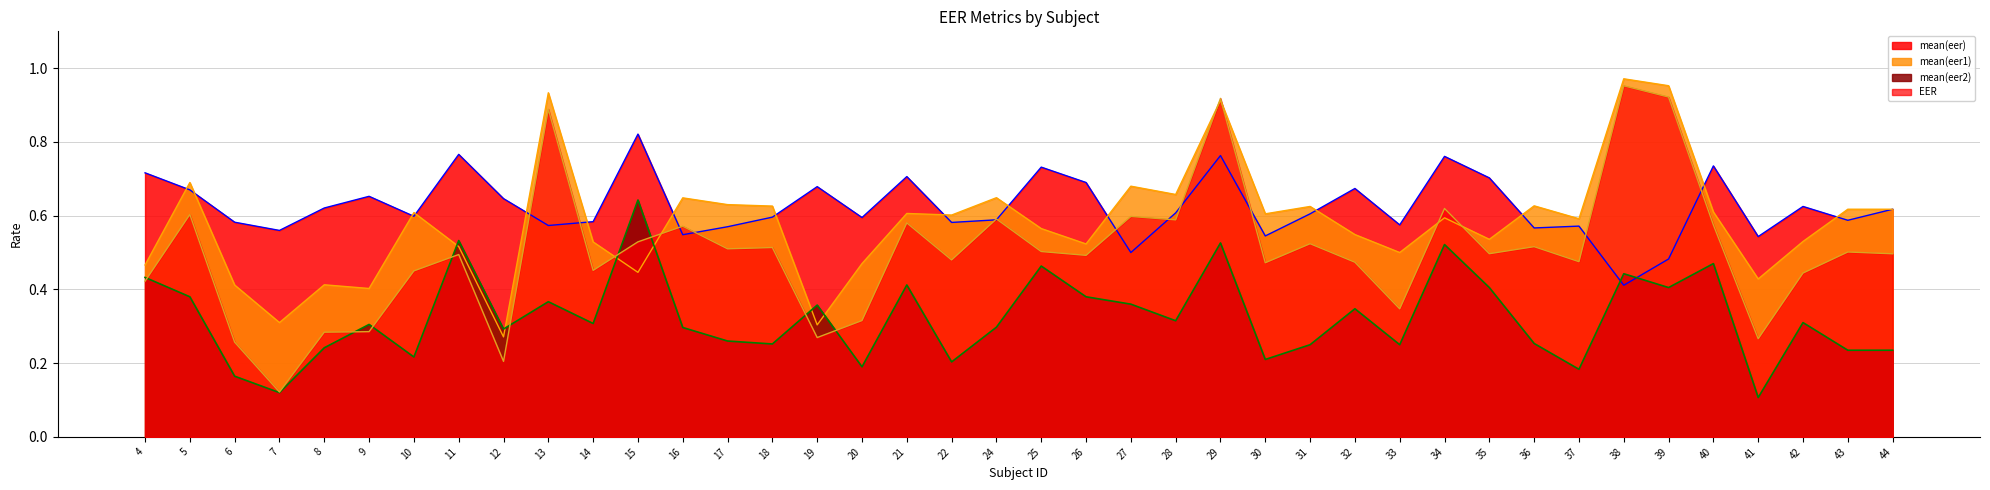

Reading left to right, list all the values displayed in this chart.

mean(eer): 0.7	0.7	0.6	0.6	0.6	0.7	0.6	0.8	0.6	0.6	0.6	0.8	0.5	0.6	0.6	0.7	0.6	0.7	0.6	0.6	0.7	0.7	0.5	0.6	0.8	0.5	0.6	0.7	0.6	0.8	0.7	0.6	0.6	0.4	0.5	0.7	0.5	0.6	0.6	0.6
mean(eer1): 0.5	0.7	0.4	0.3	0.4	0.4	0.6	0.5	0.3	0.9	0.5	0.4	0.6	0.6	0.6	0.3	0.5	0.6	0.6	0.6	0.6	0.5	0.7	0.7	0.9	0.6	0.6	0.5	0.5	0.6	0.5	0.6	0.6	1.0	1.0	0.6	0.4	0.5	0.6	0.6
mean(eer2): 0.4	0.4	0.2	0.1	0.2	0.3	0.2	0.5	0.3	0.4	0.3	0.6	0.3	0.3	0.3	0.4	0.2	0.4	0.2	0.3	0.5	0.4	0.4	0.3	0.5	0.2	0.2	0.3	0.2	0.5	0.4	0.3	0.2	0.4	0.4	0.5	0.1	0.3	0.2	0.2
EER: 0.4	0.6	0.3	0.1	0.3	0.3	0.5	0.5	0.2	0.9	0.5	0.5	0.6	0.5	0.5	0.3	0.3	0.6	0.5	0.6	0.5	0.5	0.6	0.6	0.9	0.5	0.5	0.5	0.3	0.6	0.5	0.5	0.5	1.0	0.9	0.6	0.3	0.4	0.5	0.5